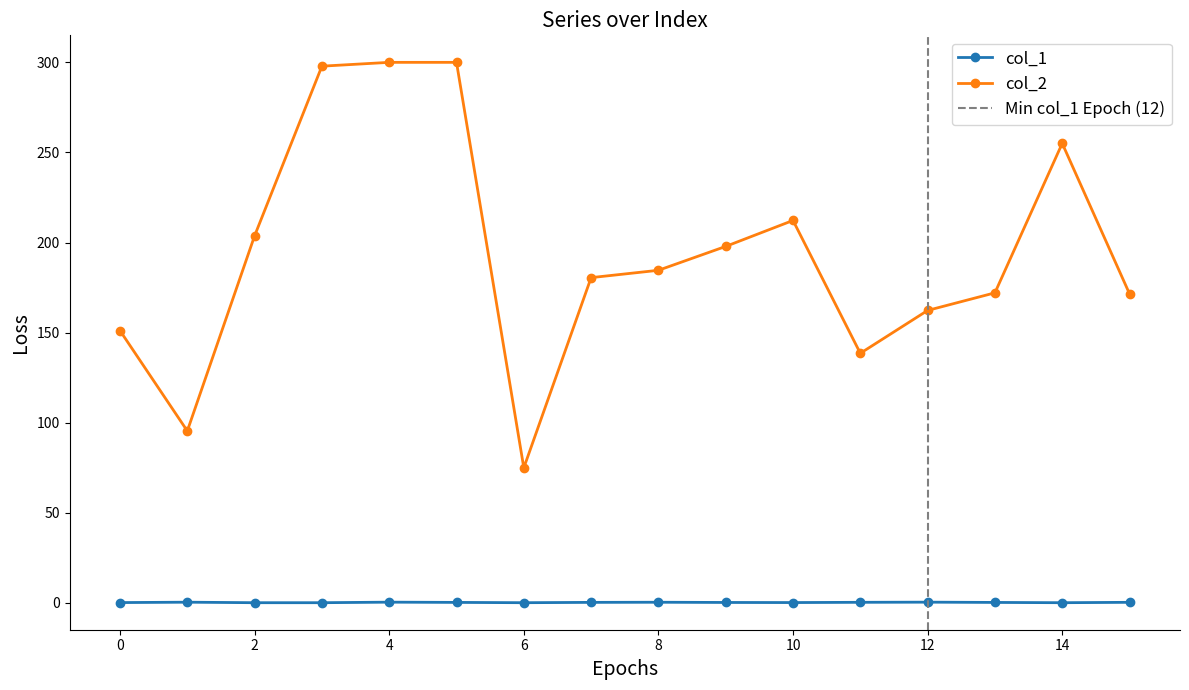

Is it true that col_1 equals 0.5 at 15?

False